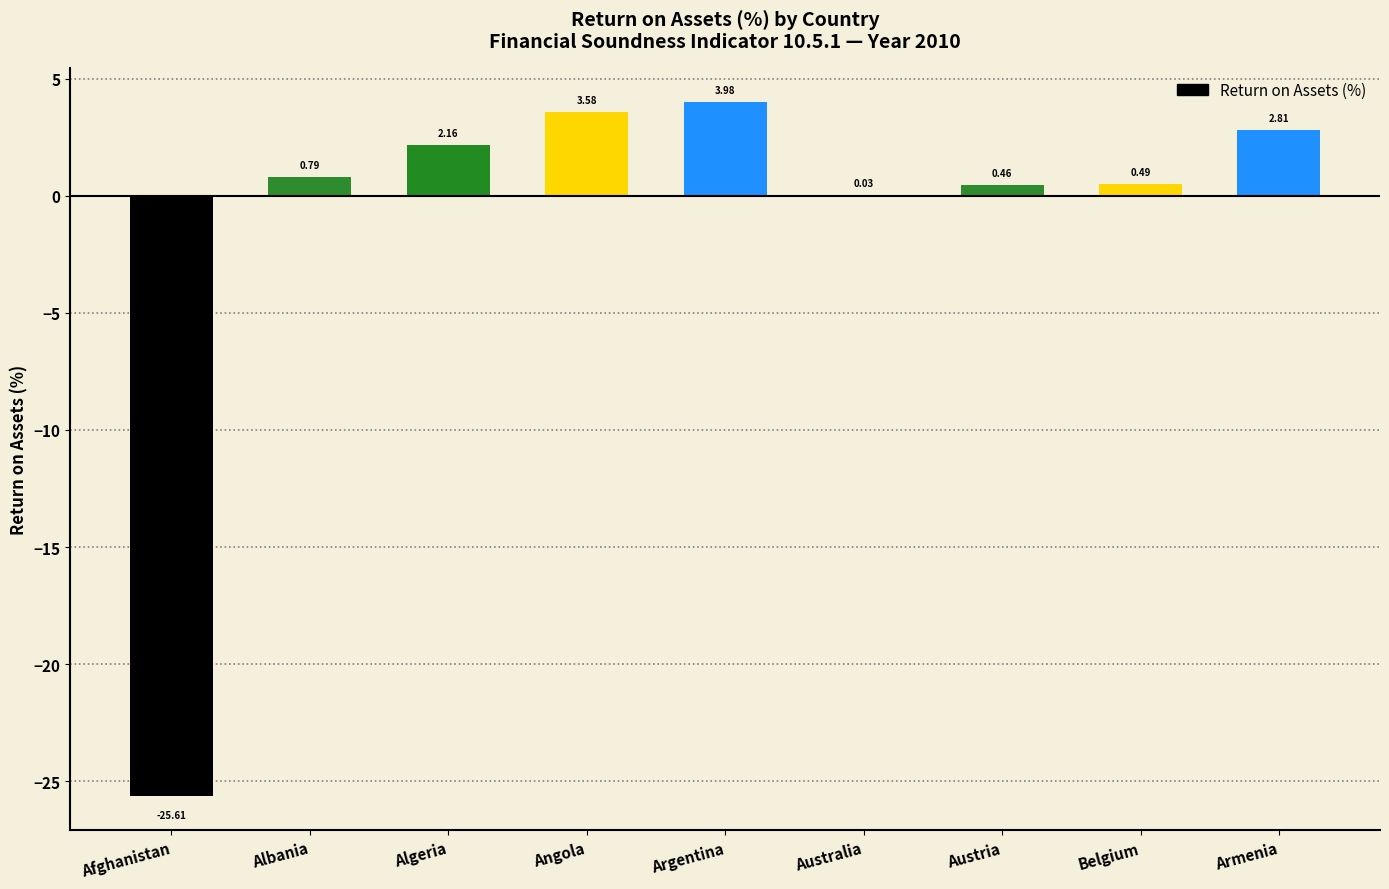

Where is the data nearest to the value -10?

Australia